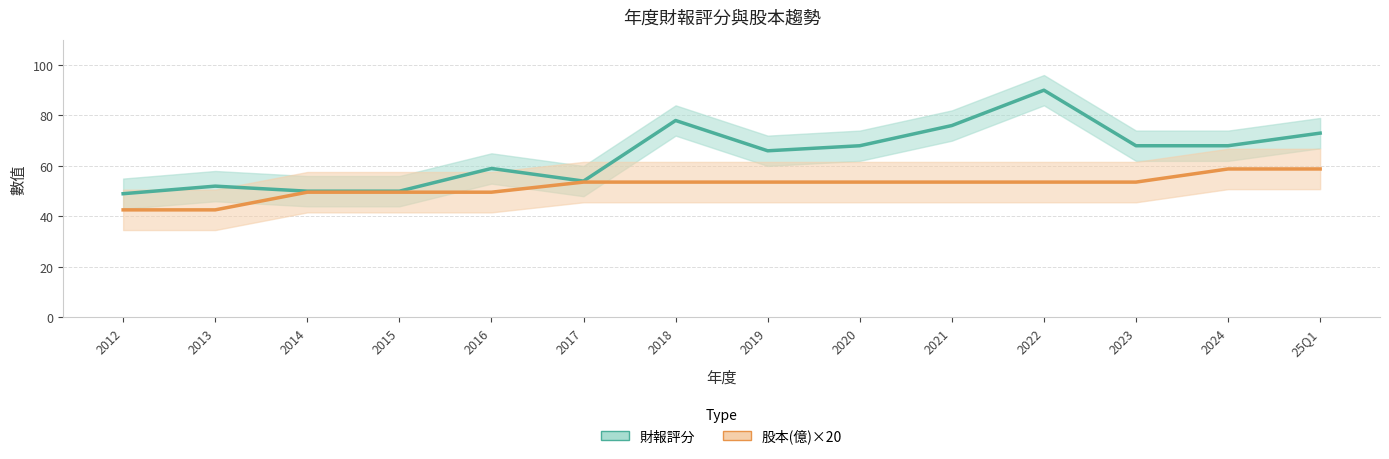

How many lines are shown in the chart?

2